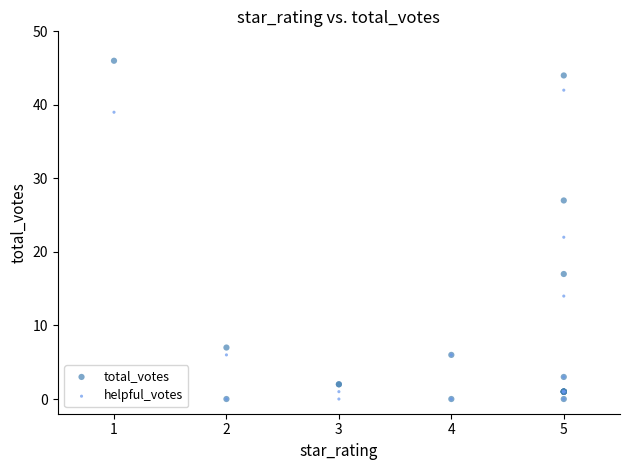

In the helpful_votes series, what Y value is closest to 21?

22